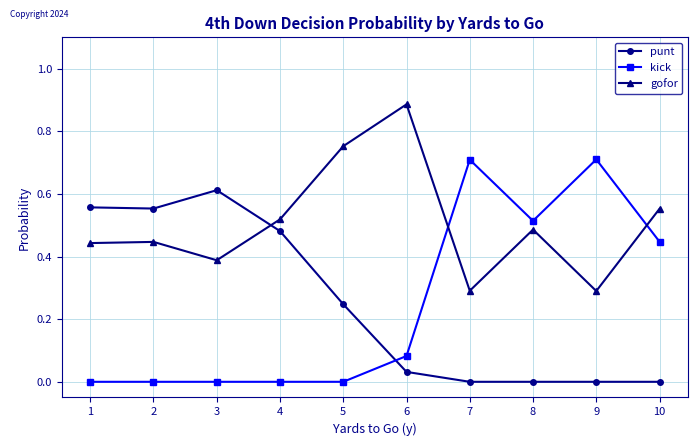

What is the value of the kick point at the 7th from the left?

0.7